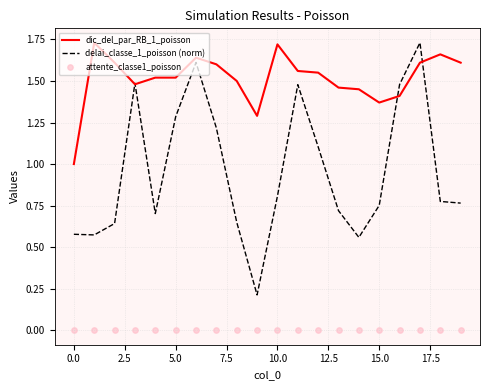

What are all the series names shown in the legend?

dic_del_par_RB_1_poisson, delai_classe_1_poisson (norm), attente_classe1_poisson